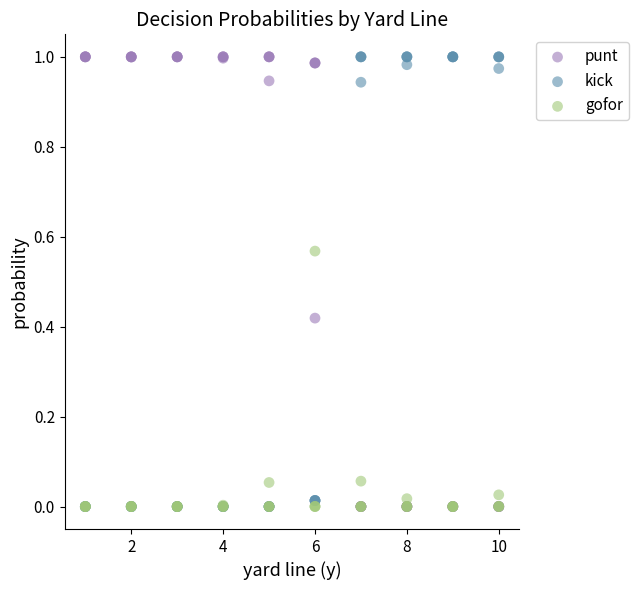

What are all the series names shown in the legend?

punt, kick, gofor